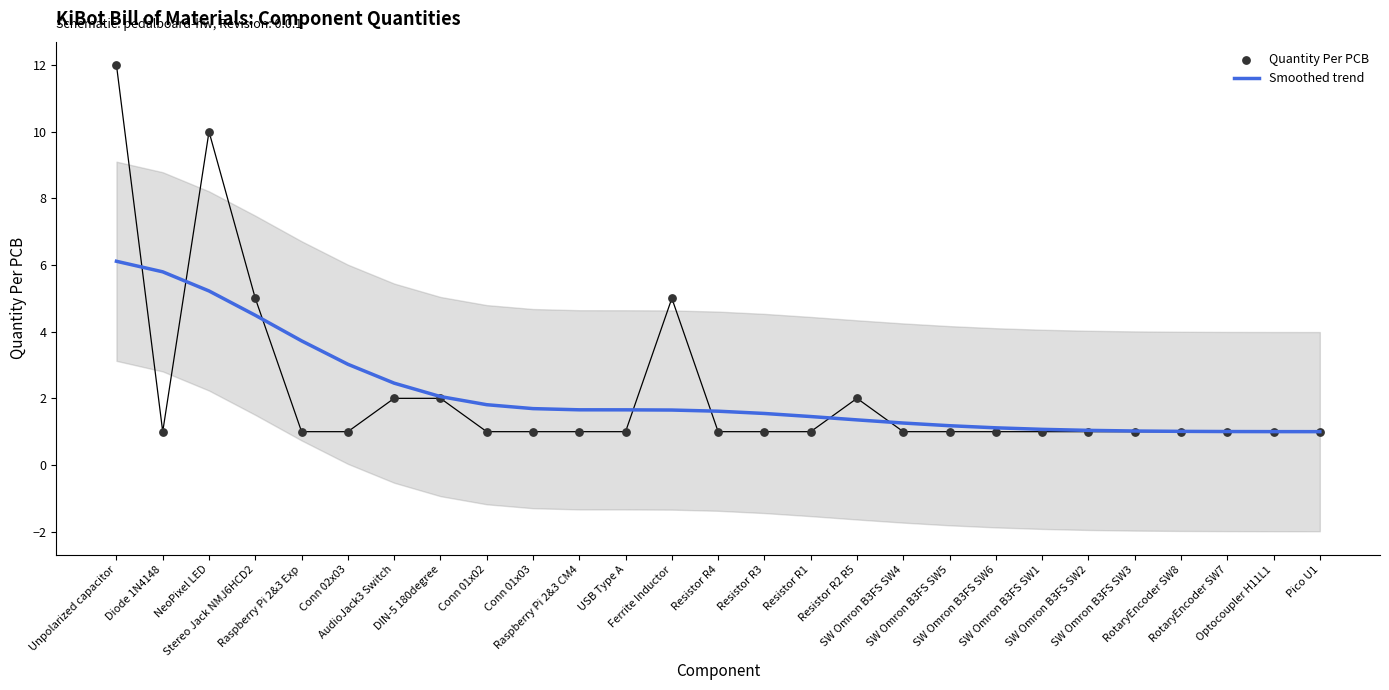

What are all the series names shown in the legend?

Smoothed trend, Quantity Per PCB